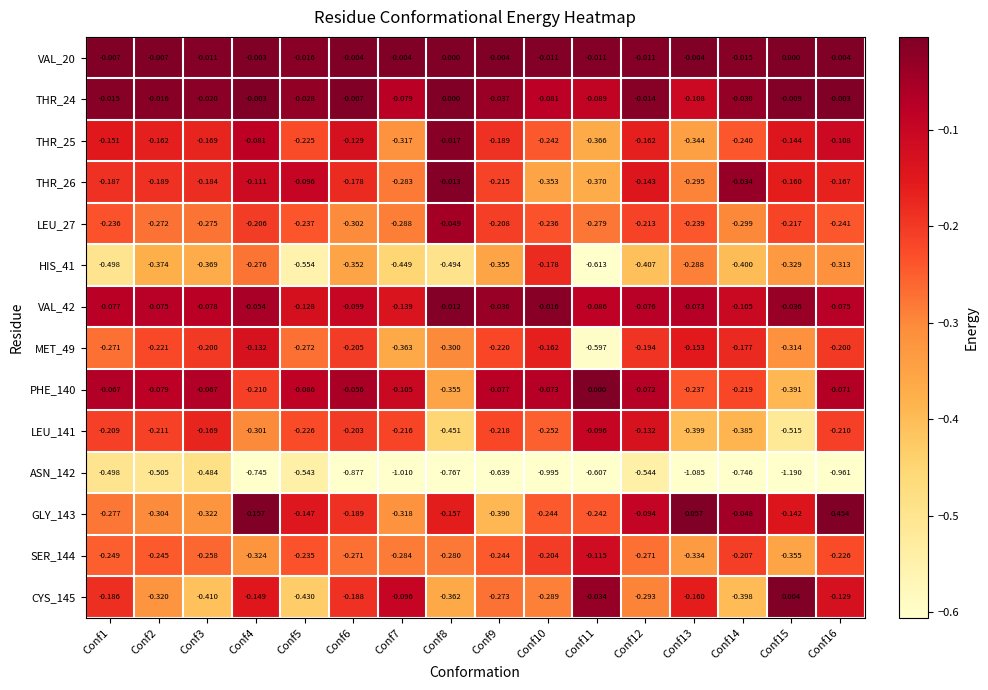

How many distinct data groups are displayed?

14